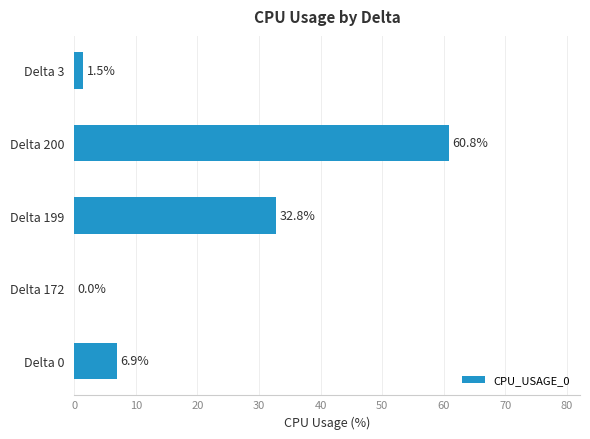

How many data points are above 6?

3